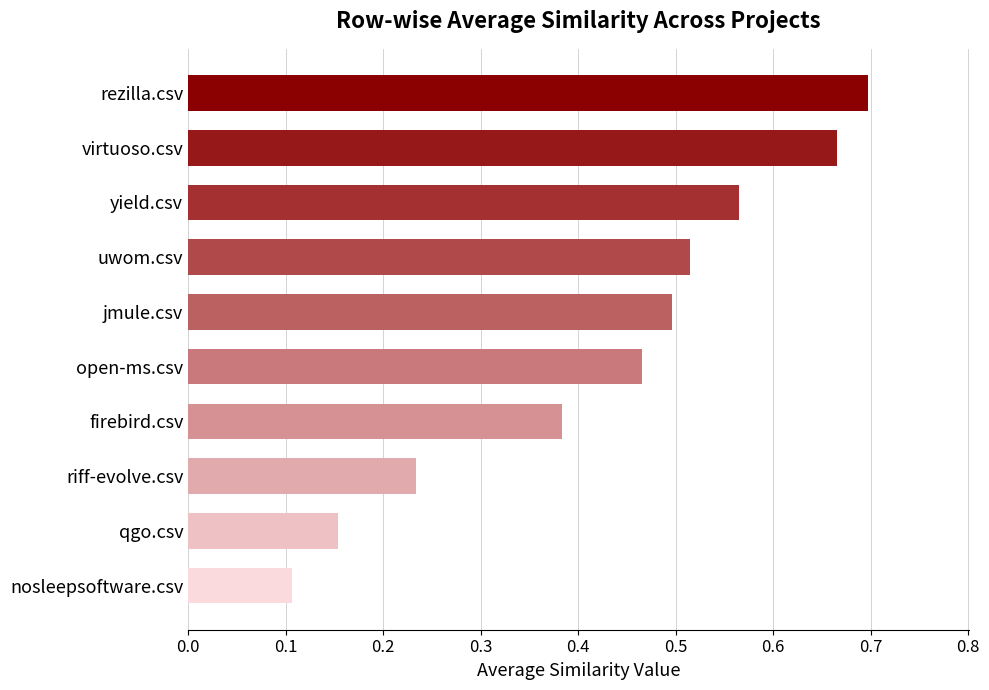

The chart shows a value of 0.1 at nosleepsoftware.csv. True or false?

True